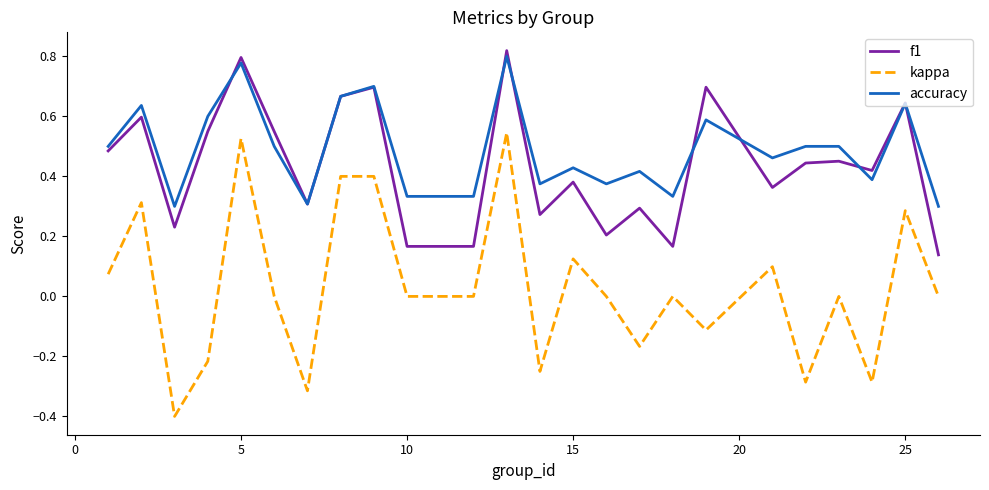

Which series has the widest spread of values?

kappa